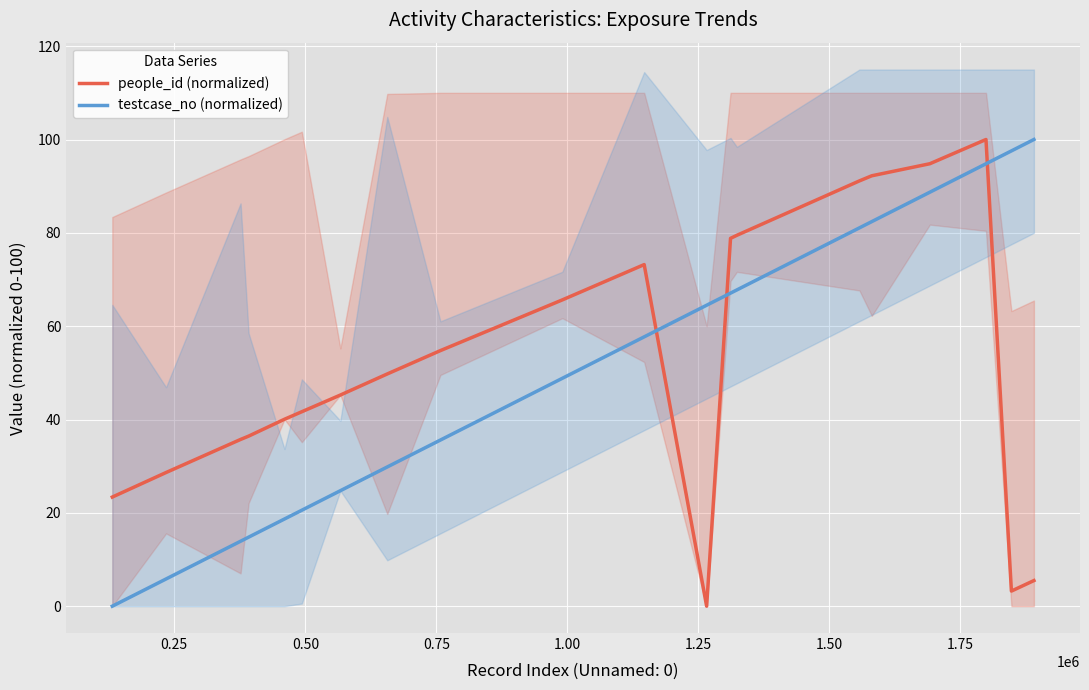

How many values in the testcase_no (normalized) series are below 57?

10